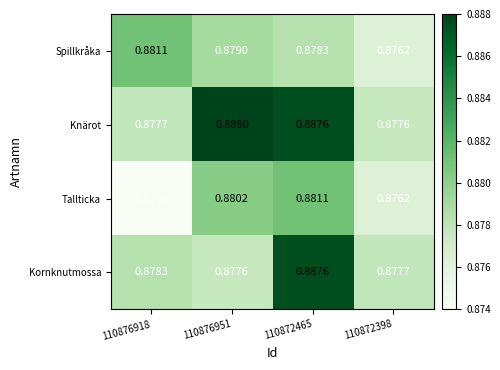

Which label corresponds to the largest value in the chart?

110876951